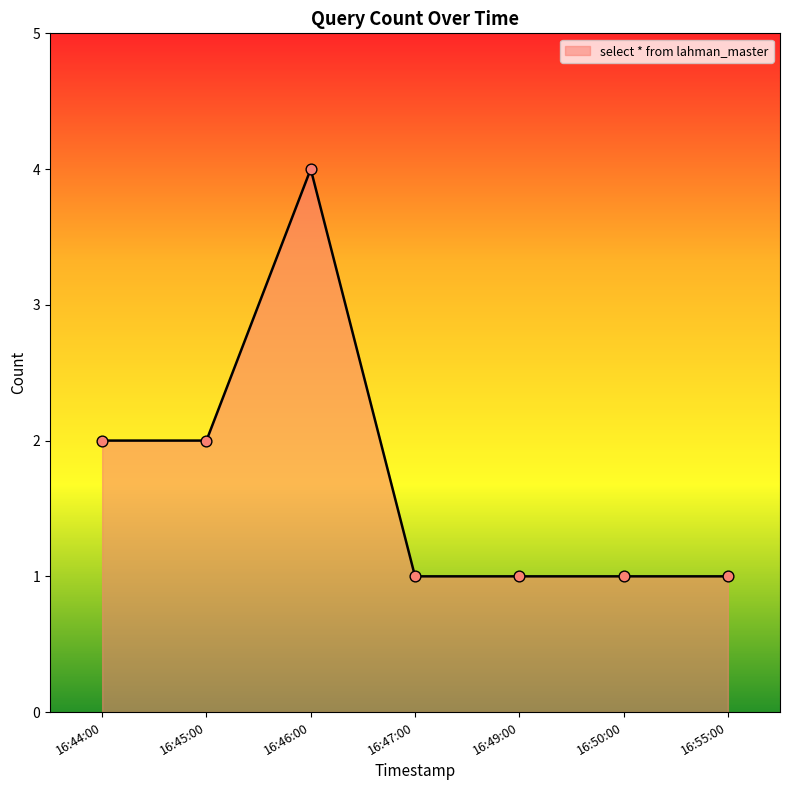

Approximately how many times larger is the value at 16:44:00 compared to 16:46:00?

0.5